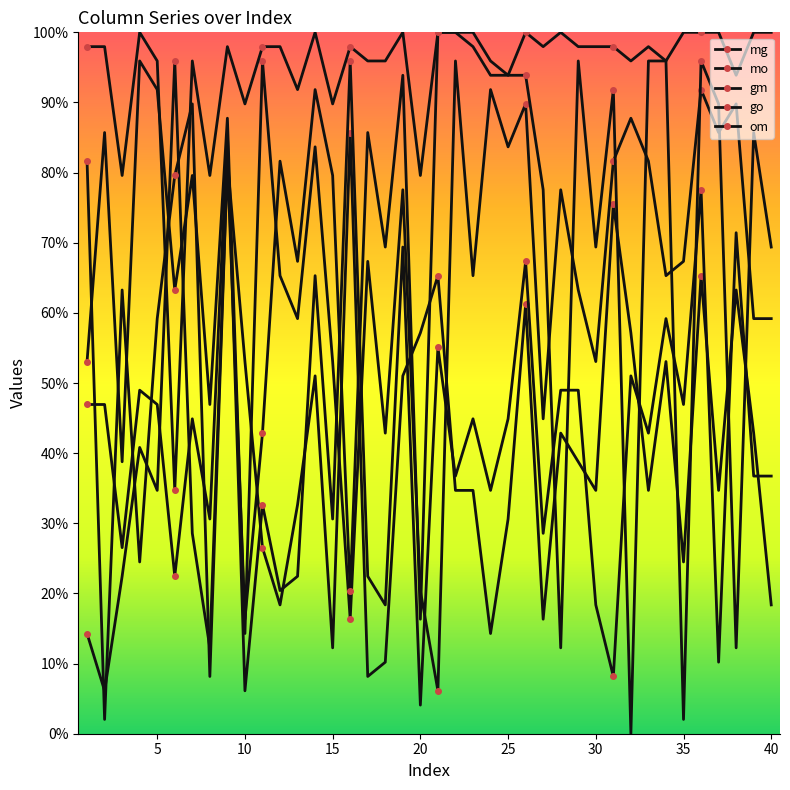

Which series has the largest total across all categories?

om